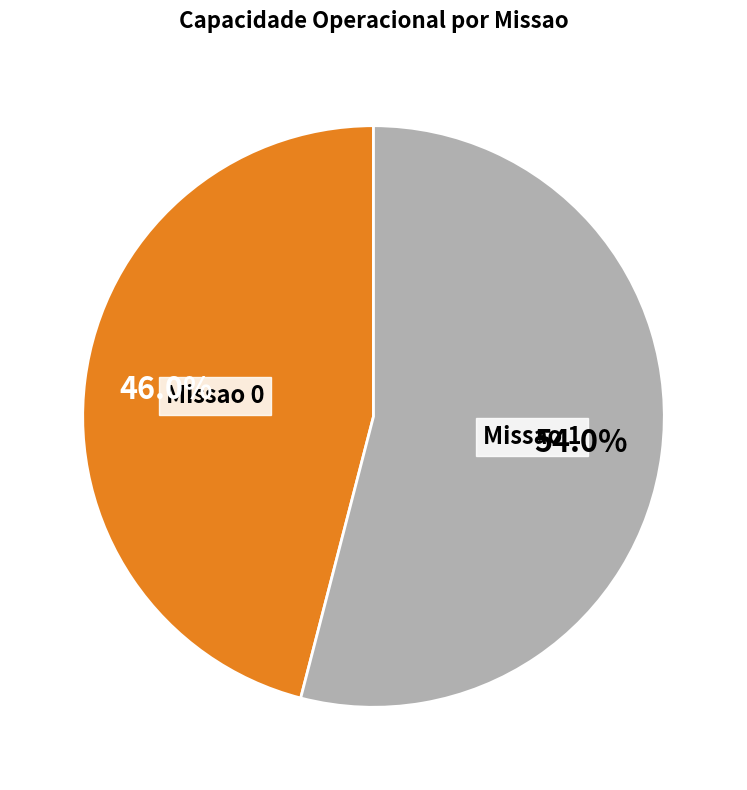

What is the majority slice?

Missao 1